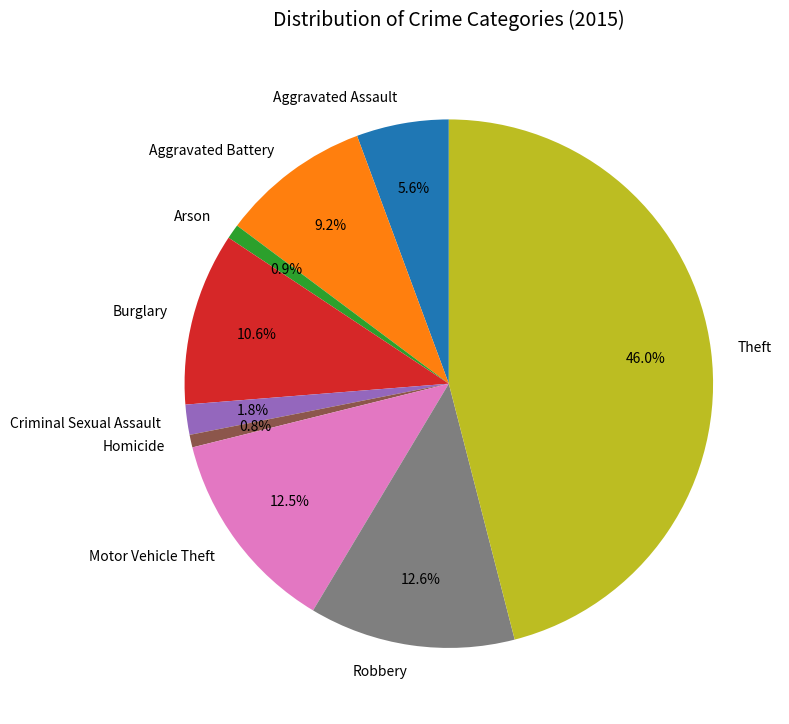

How much of the chart is everything except Burglary?

89.4%